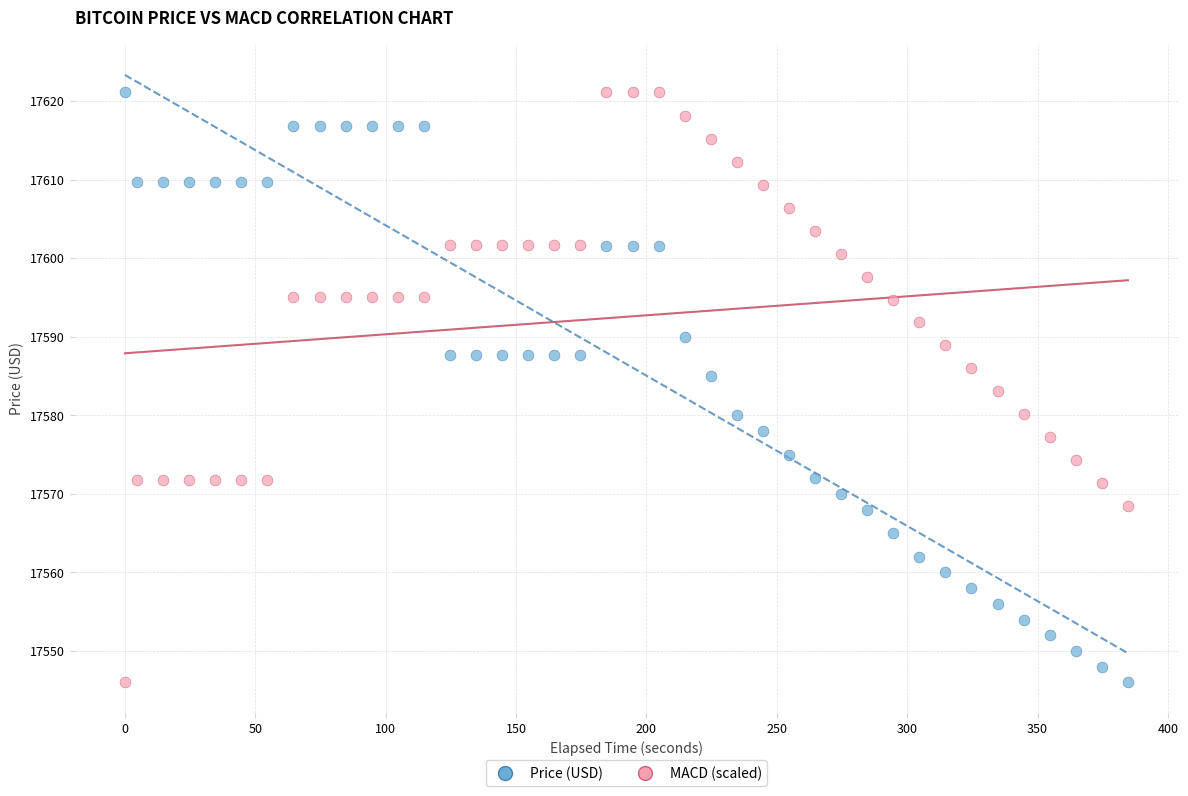

What is the X range (max minus min) for the scatter plot?

384.7